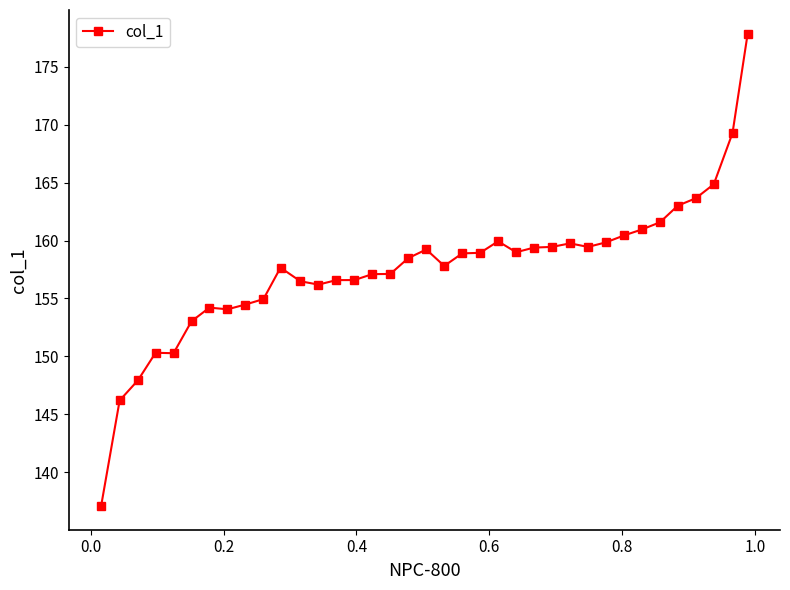

True or false: the data has more than 1 interior local peaks.

True